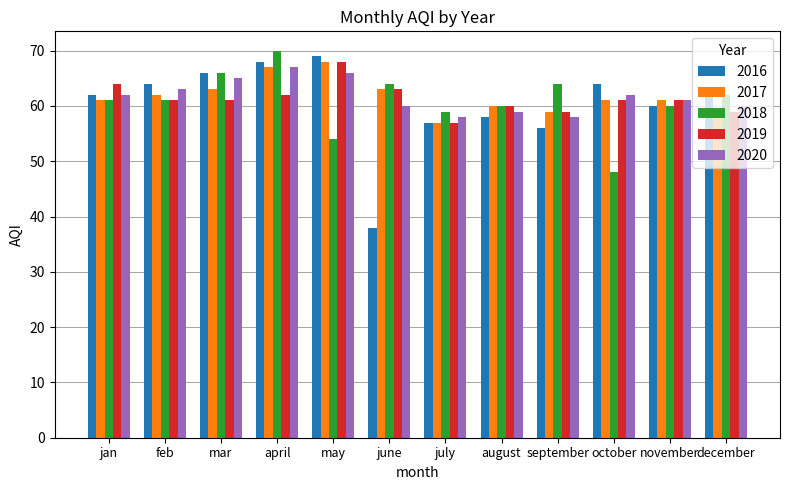

Which category has the highest value in the 2019 series?

may